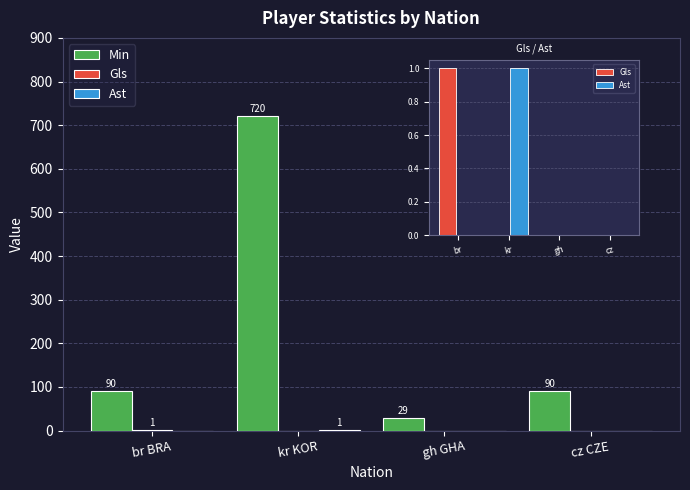

Reading left to right, list all the values displayed in this chart.

Min: 90	720	29	90
Gls: 1	0	0	0
Ast: 0	1	0	0